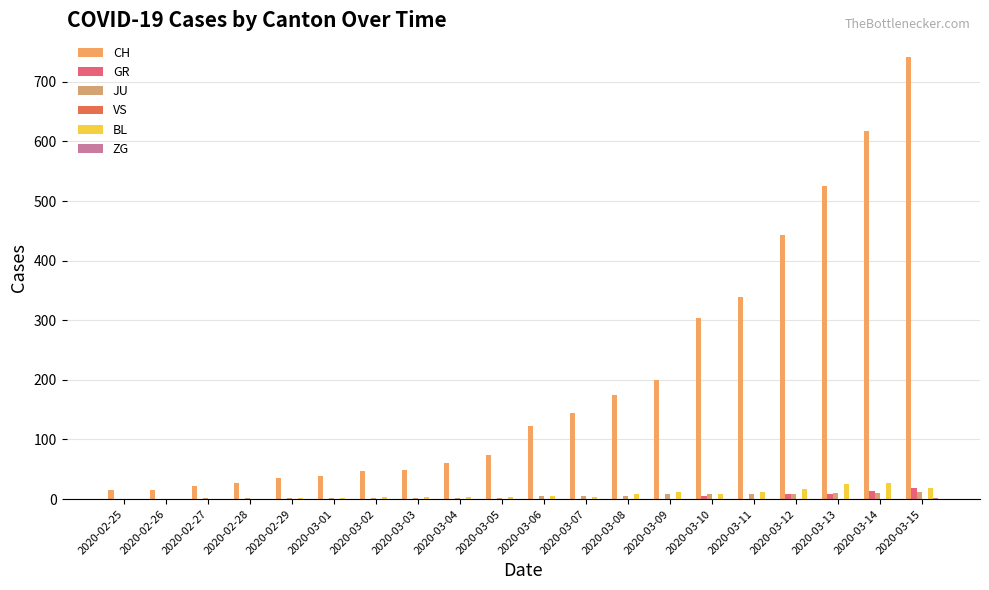

Does the chart contain stacked bars?

No